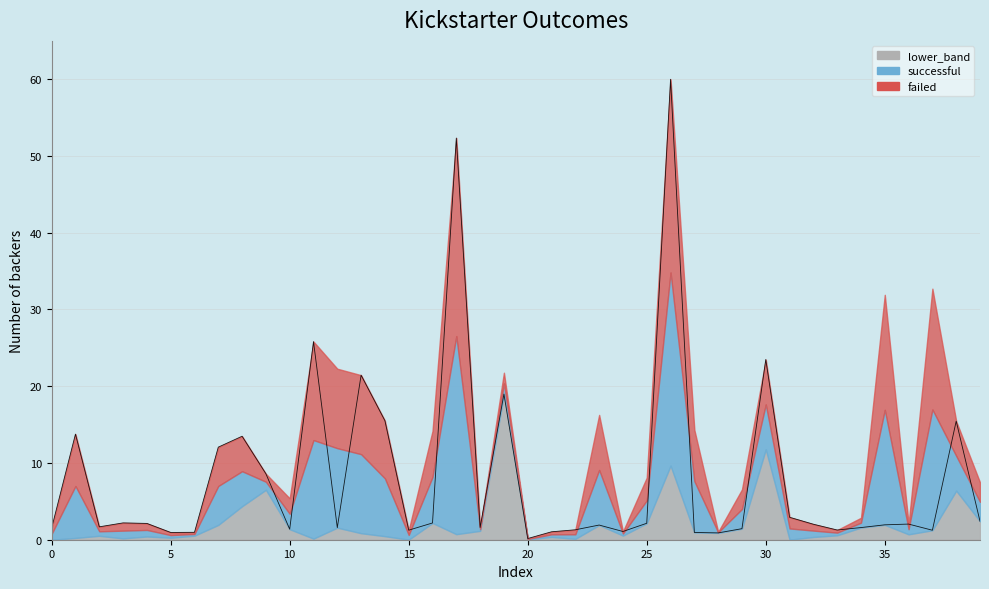

What is the greatest value displayed?

60.0